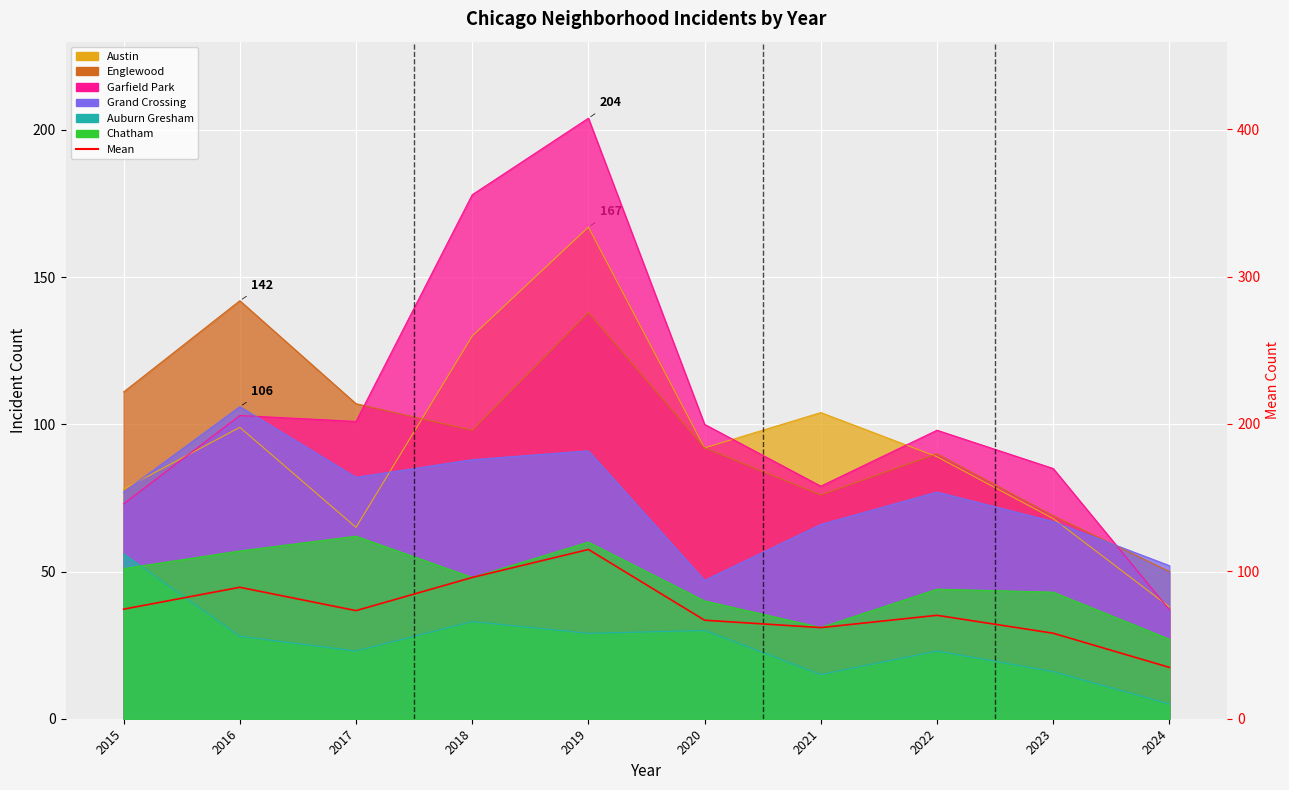

True or false: the data shows 74.3 at 2015.

True